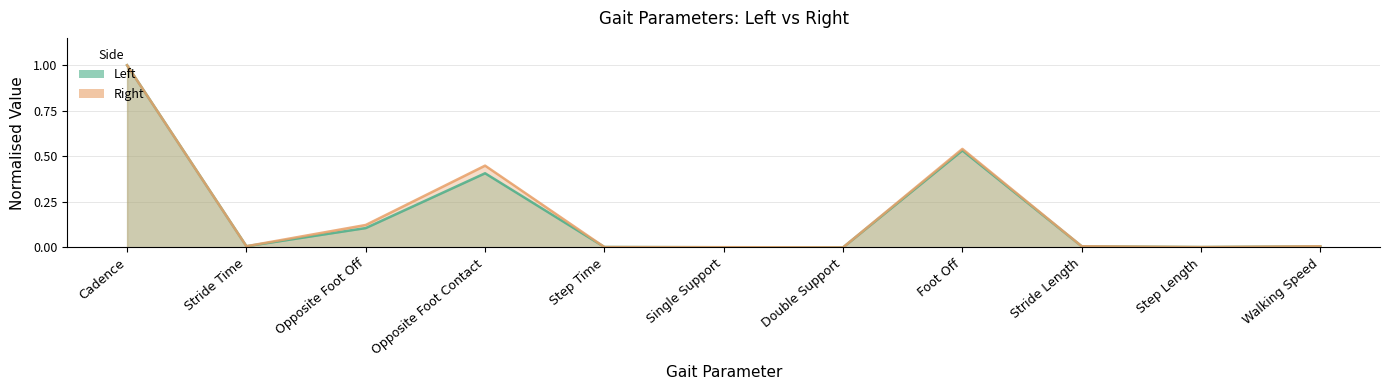

Rank the series by their maximum value, from lowest to highest.

Left, Right